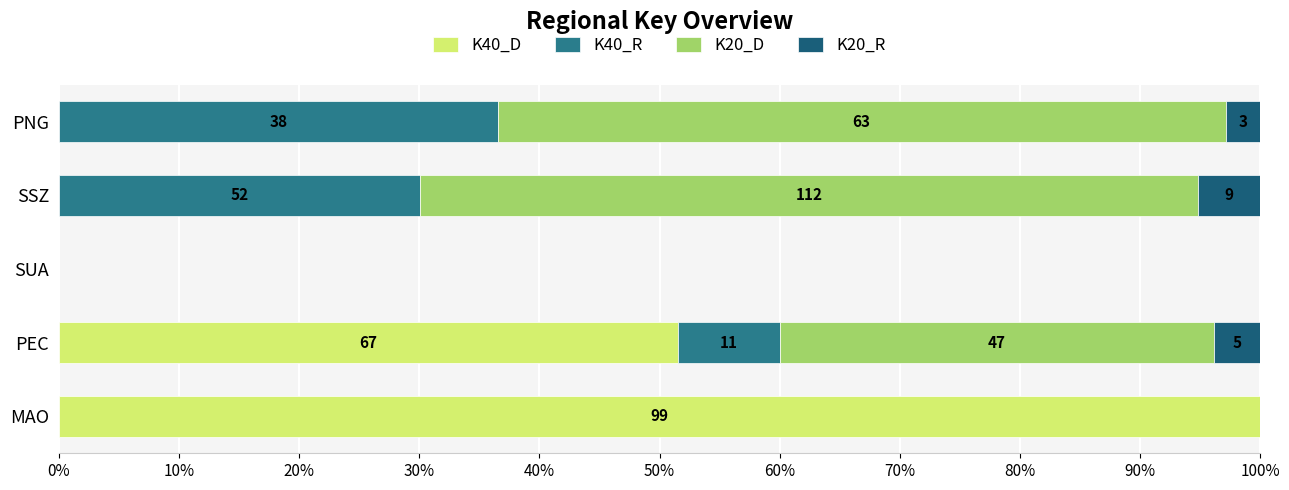

What are all the series names shown in the legend?

K40_D, K40_R, K20_D, K20_R